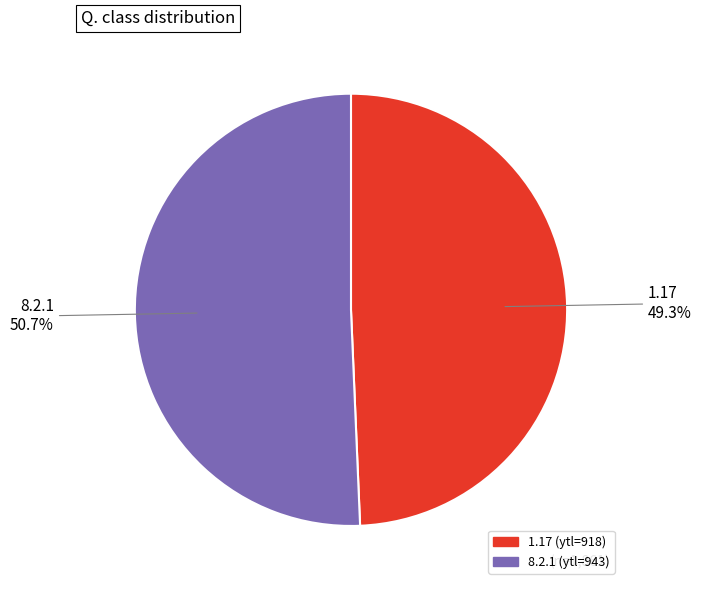

What is the largest slice in the pie chart?

8.2.1